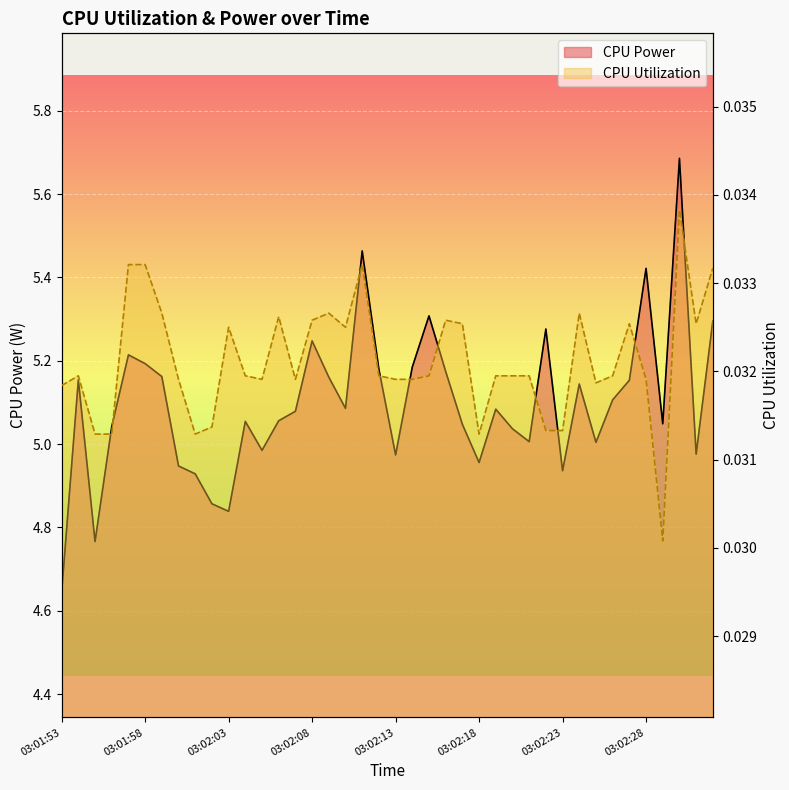

Rank the series by their maximum value, from lowest to highest.

CPU Utilization, CPU Power